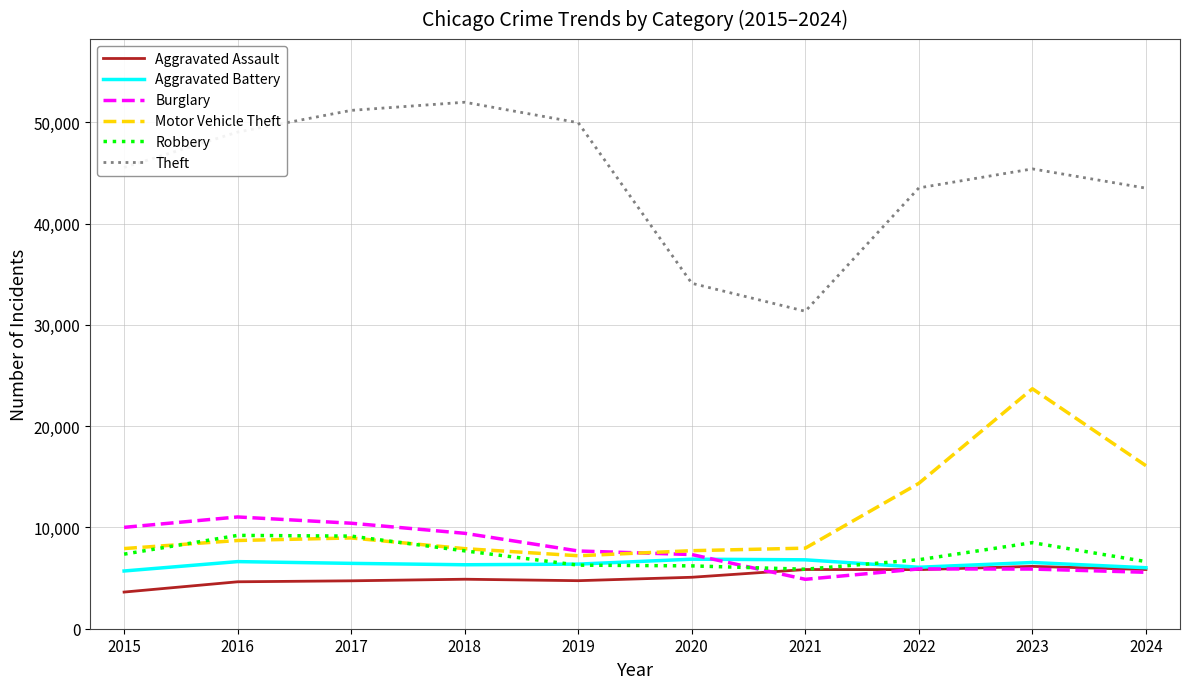

At which category does the chart reach its peak across all series?

2018